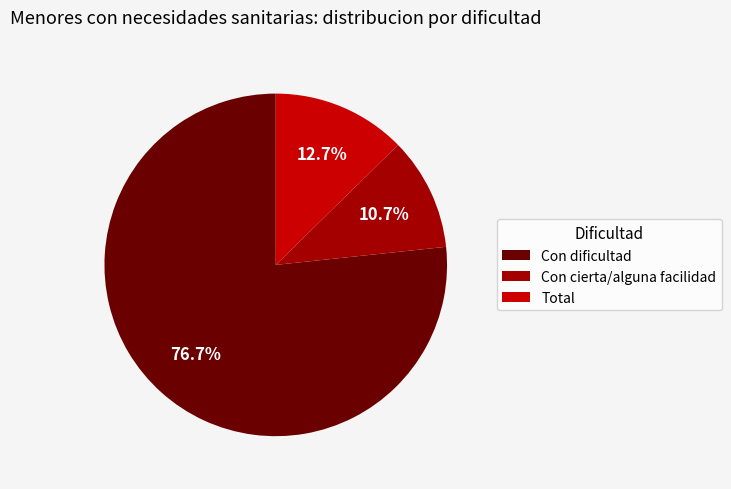

True or false: Con cierta/alguna facilidad accounts for 4% of the total.

False